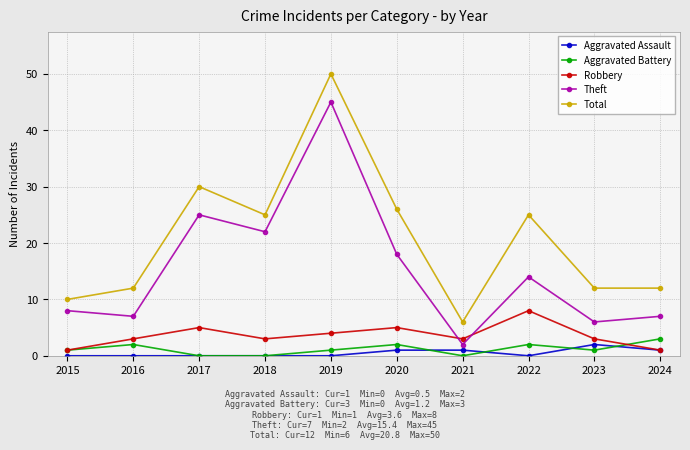

Which series has the largest range (max minus min)?

Total